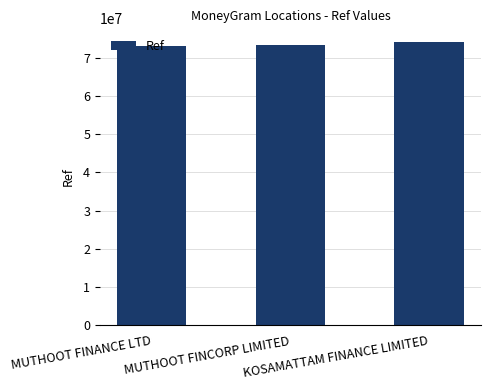

What is the value of the 2nd bar from the left?

73306126